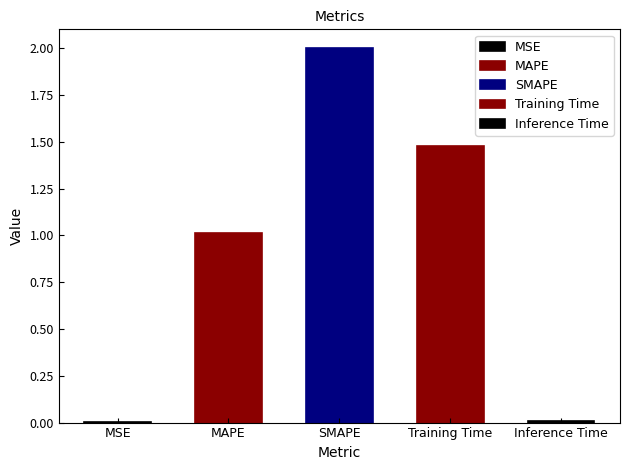

What is the label of the 5th bar from the right?

MSE